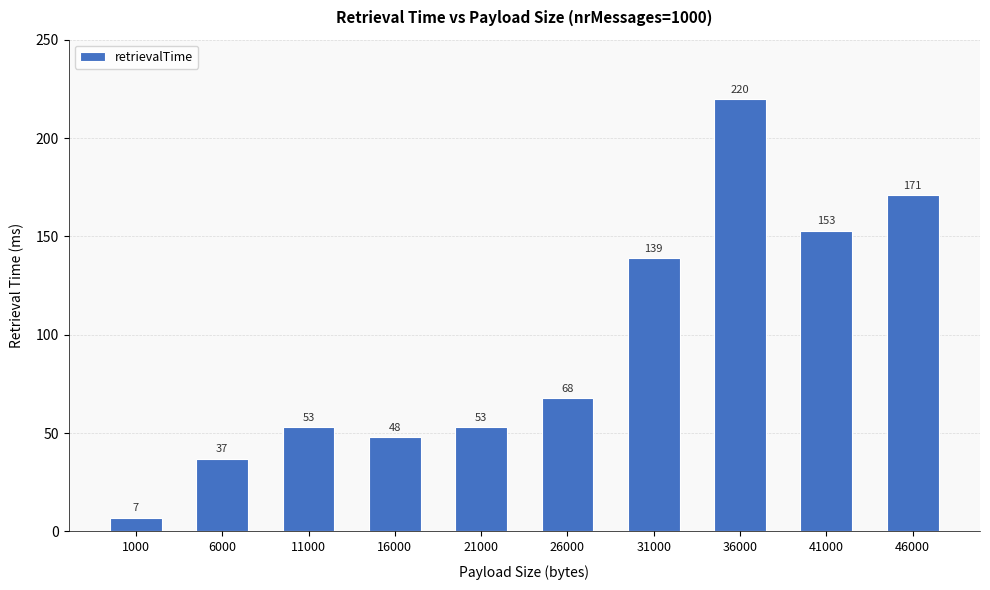

What is the sum of all values?

949